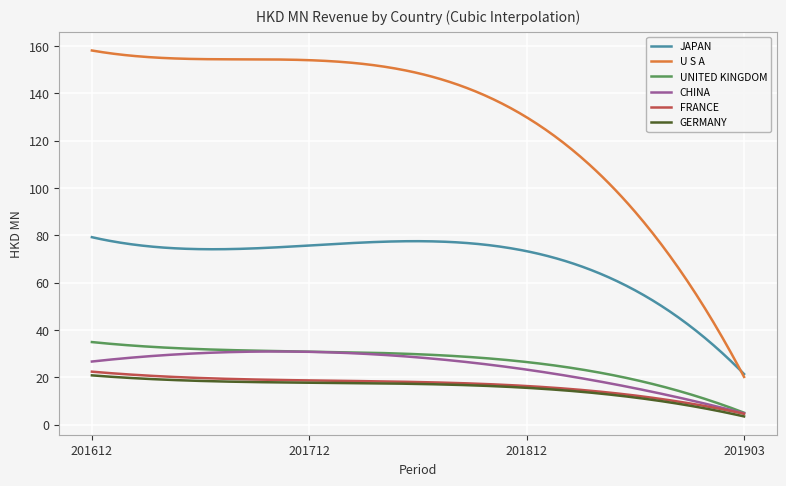

Which series has the largest range (max minus min)?

U S A